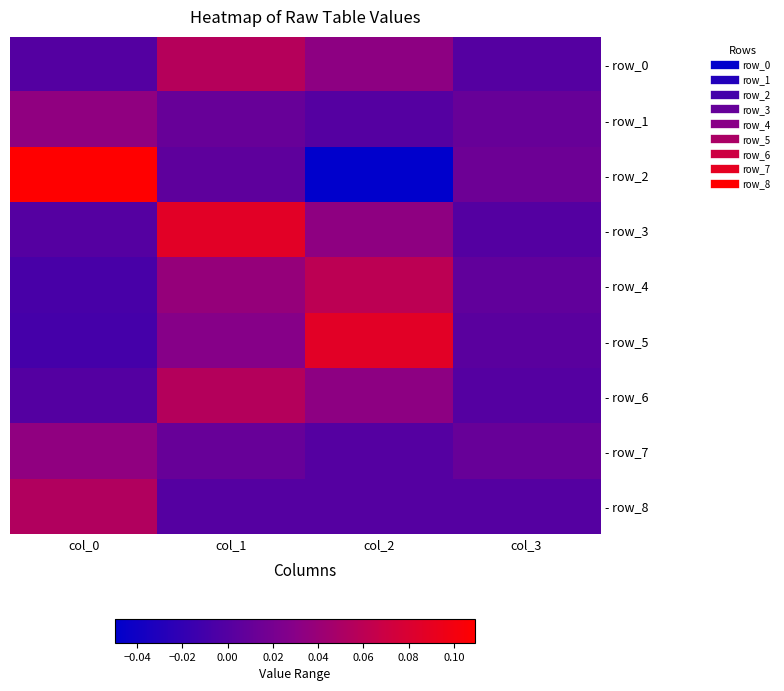

What is the spread (max minus min) of values at col_2?

0.1